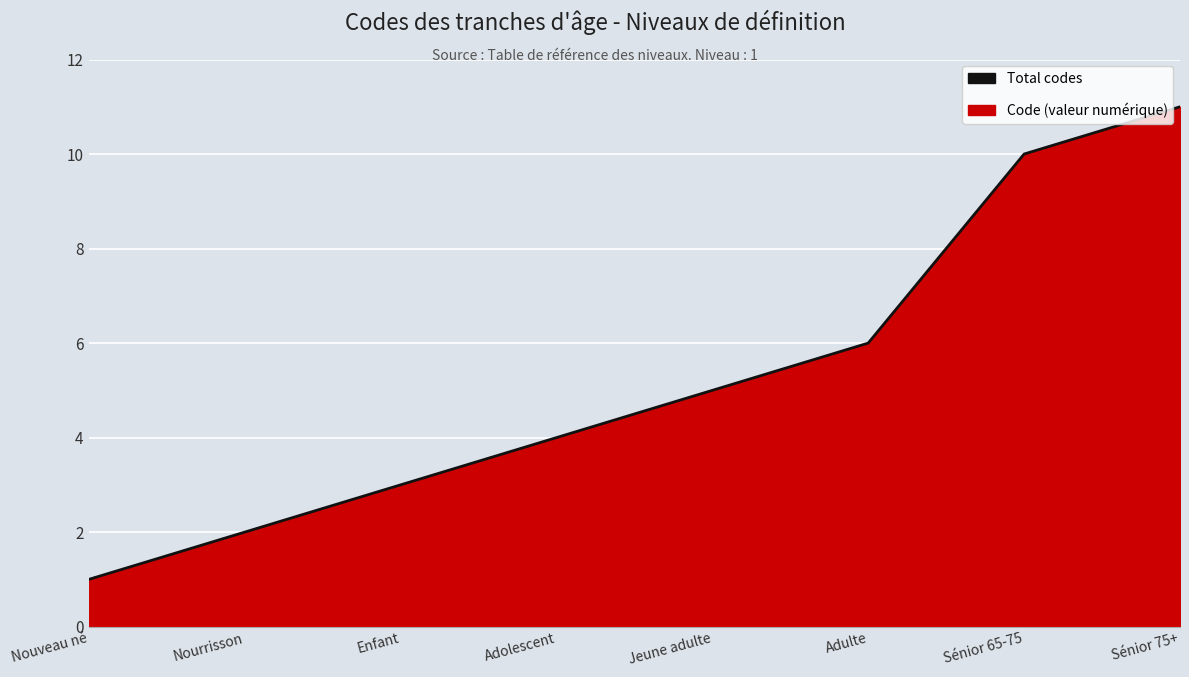

What is the difference between the maximum and minimum values?

10